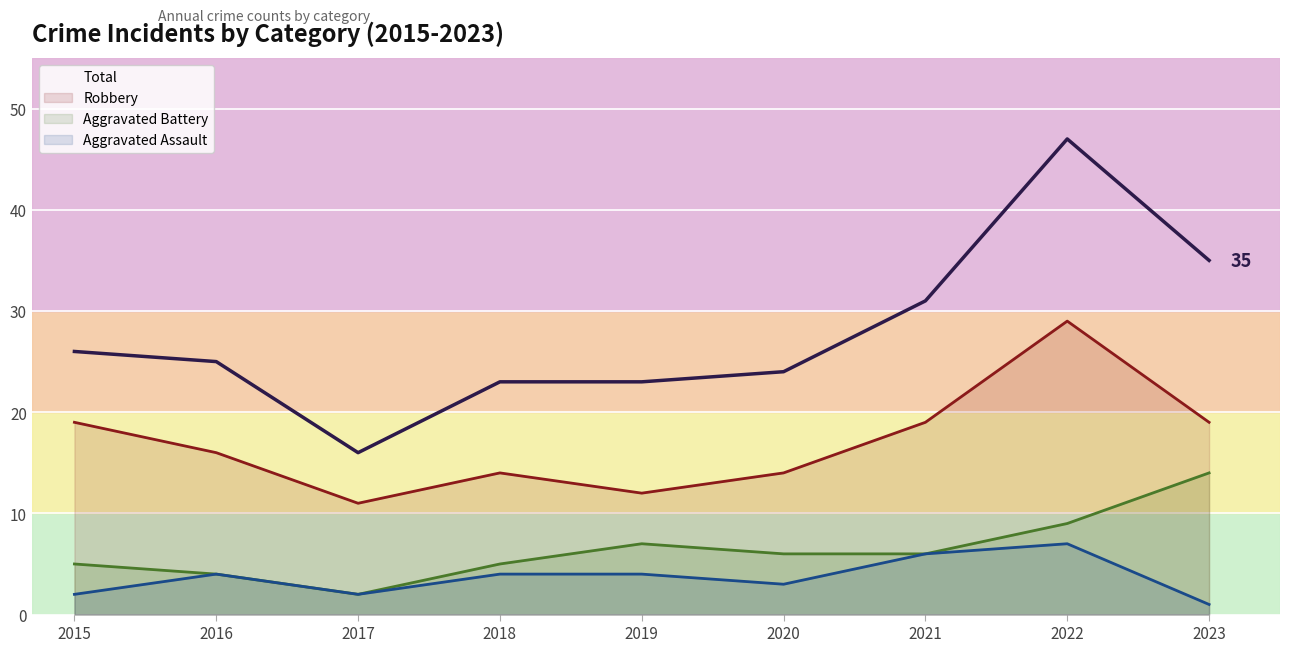

What is the value of the Aggravated Battery point at the 7th from the left?

6